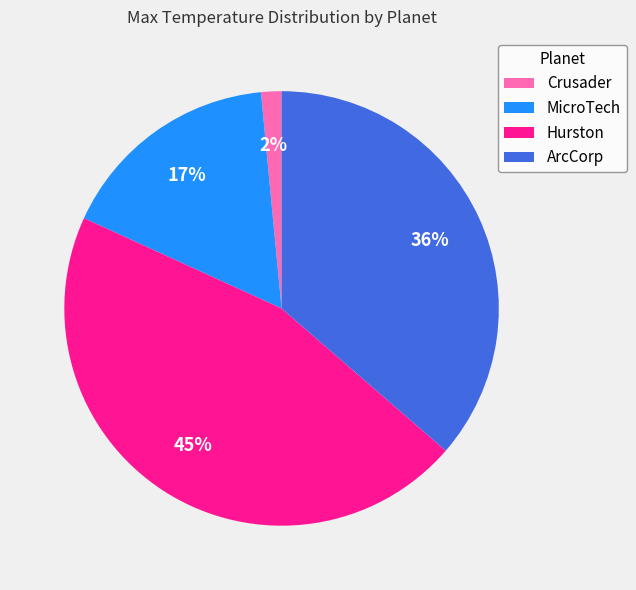

To the nearest percent, what is the combined percentage of MicroTech and Hurston?

62%